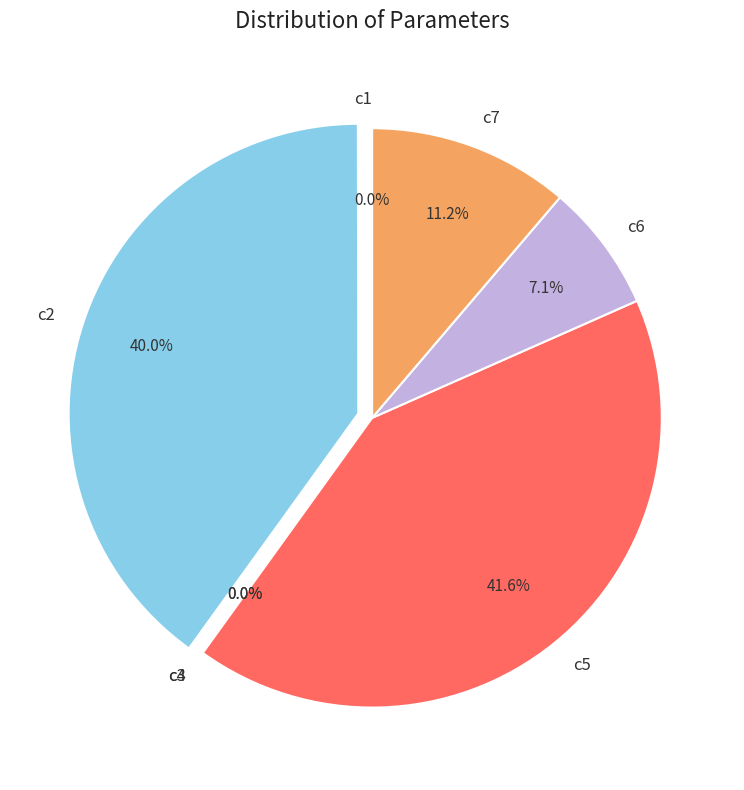

To the nearest percent, what percentage of the pie is c7?

11%